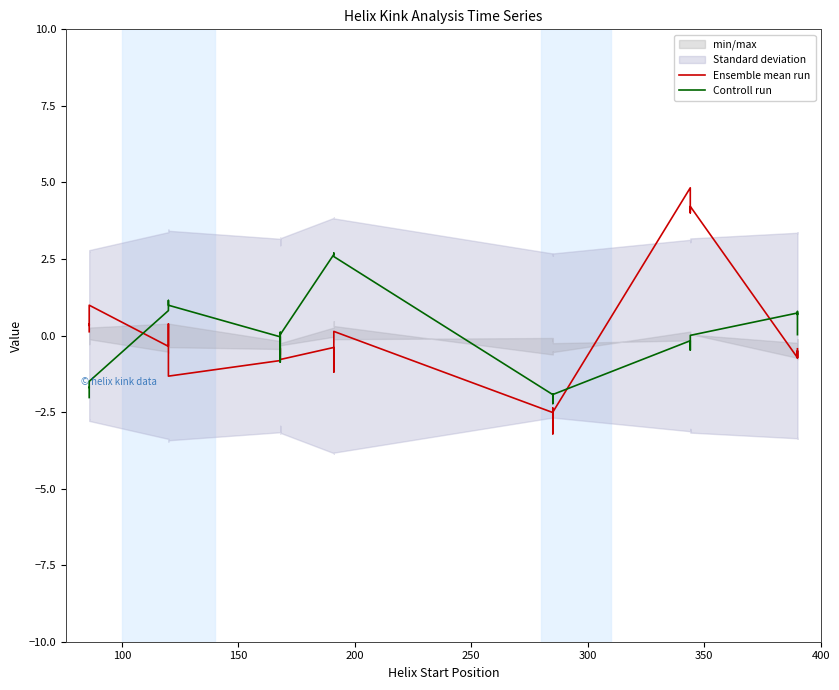

Reading left to right, transcribe all the data shown in this chart.

Ensemble mean run: 0.1	0.4	0.3	1.0	-0.4	0.4	-0.1	-1.3	-0.8	-0.7	-0.4	-0.8	-0.4	-0.5	-1.2	0.1	-2.5	-2.4	-3.2	-2.5	4.8	4.2	4.0	4.2	-0.7	-0.5	-0.7	-0.4
Controll run: -2.0	-1.7	-1.7	-1.5	0.8	1.0	1.1	1.0	-0.0	-0.9	0.1	0.0	2.6	2.7	2.7	2.6	-1.9	-1.9	-2.2	-1.9	-0.2	-0.5	-0.5	0.0	0.7	0.7	0.8	0.0